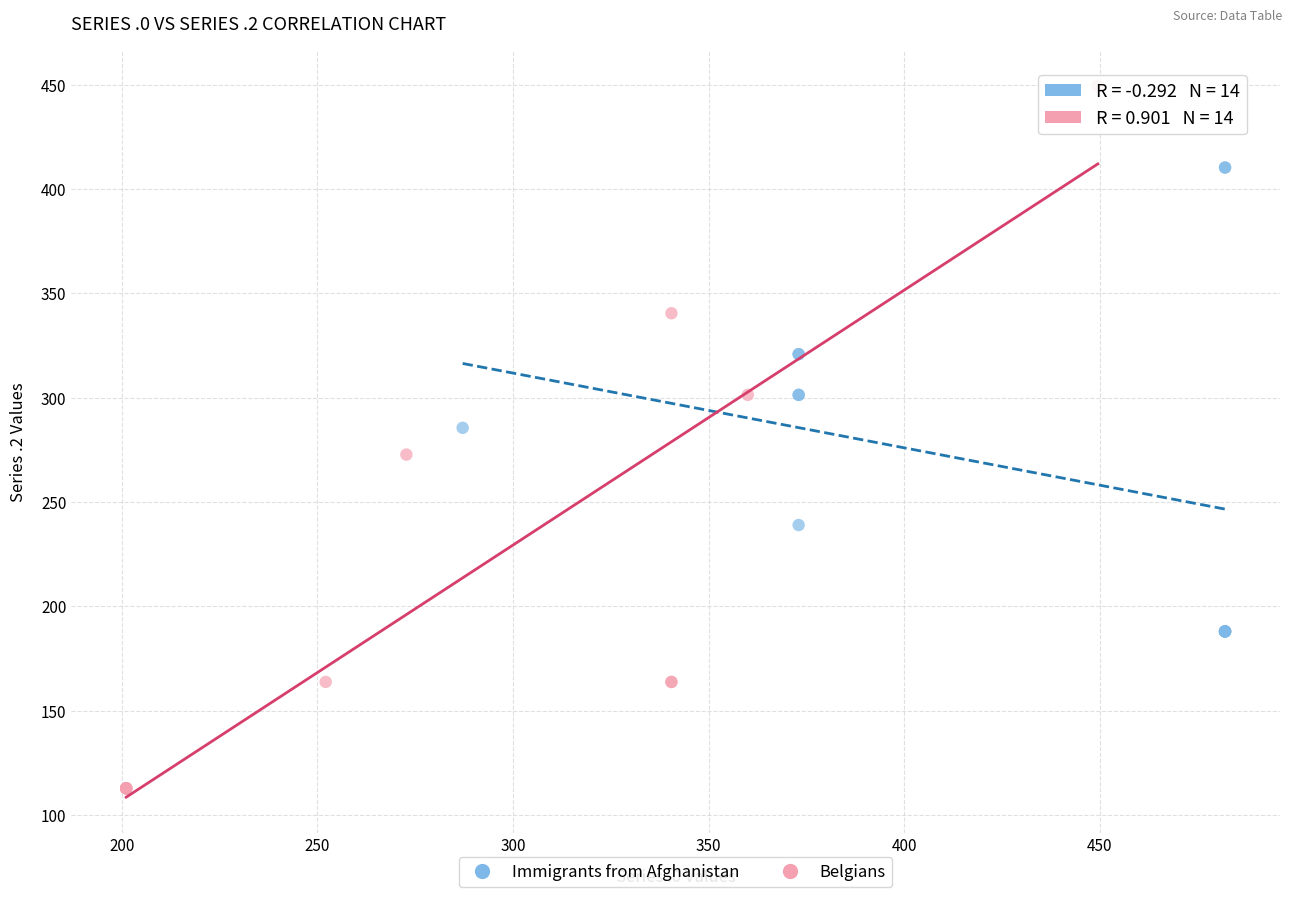

Which series has the largest Y range (max minus min)?

Belgians